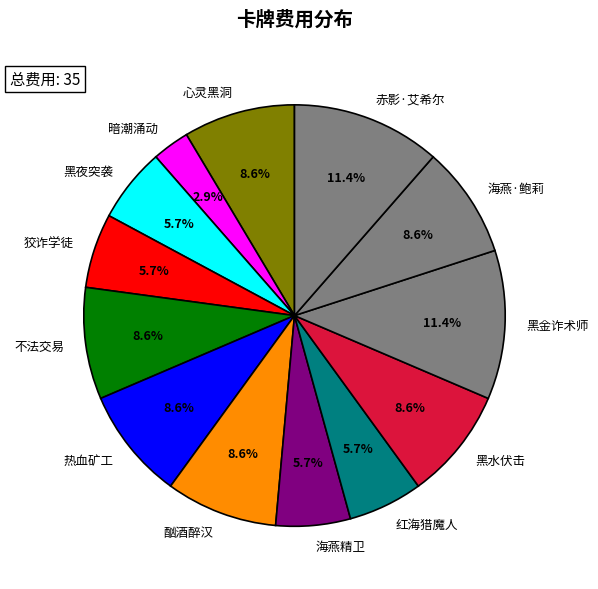

How many segments does this pie chart have?

13